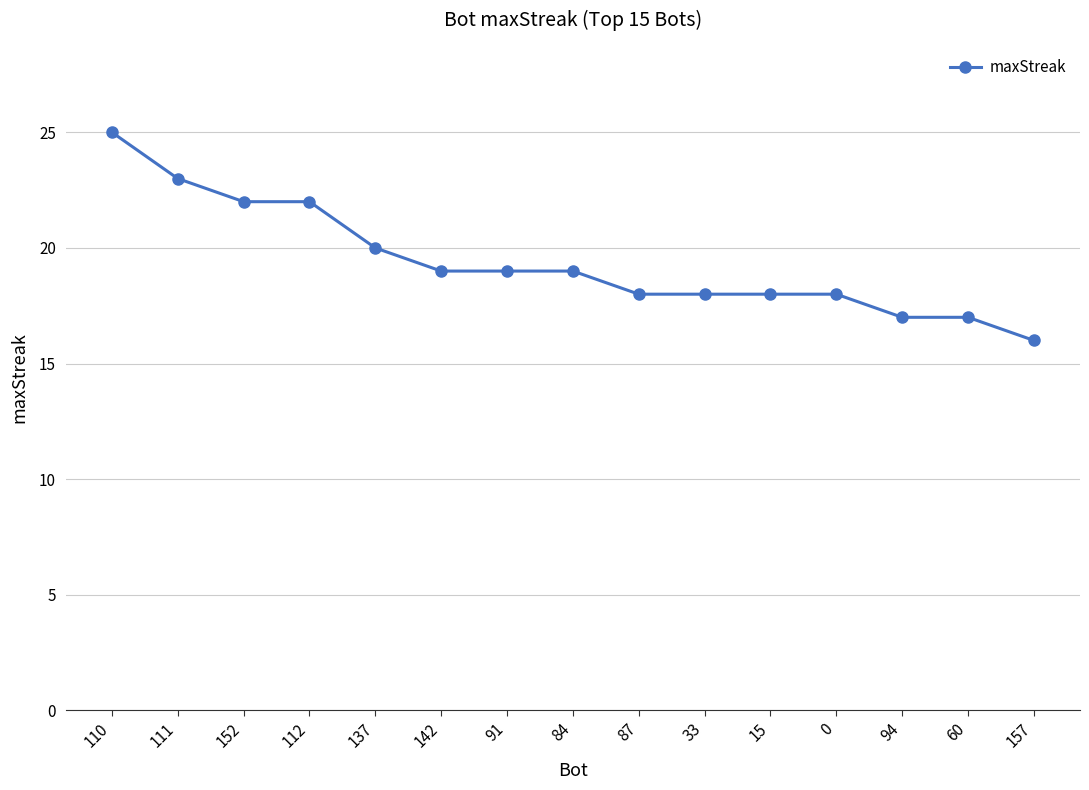

Which label corresponds to the largest value in the chart?

110